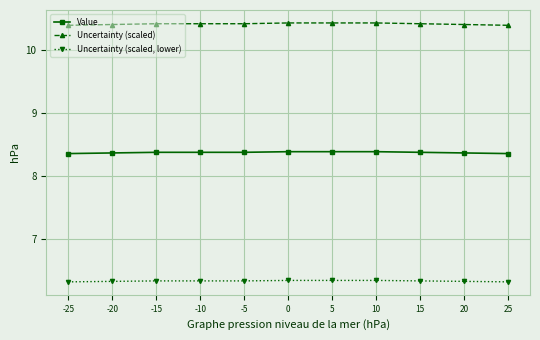

What is the value of the Uncertainty (scaled, lower) point at the 4th from the left?

6.3